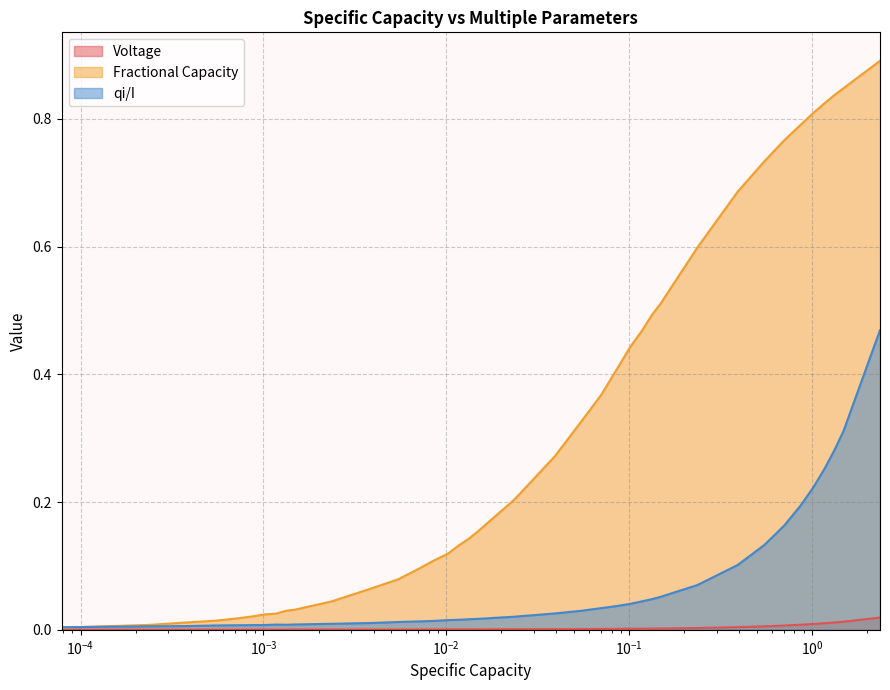

Does the chart display data point markers on the line(s)?

No